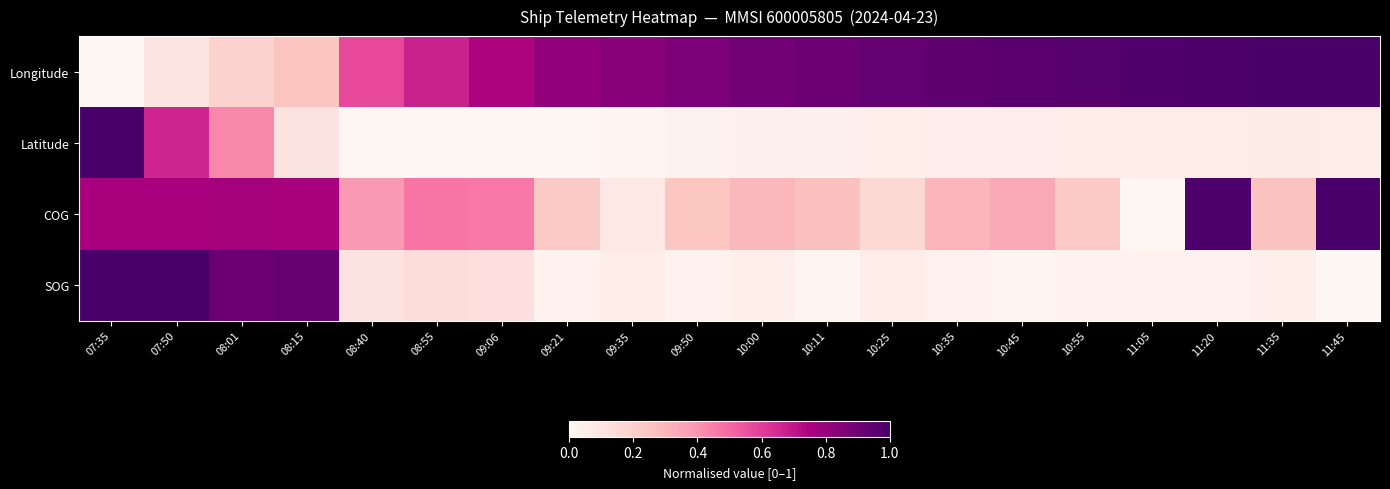

Reading left to right, list all the values displayed in this chart.

Longitude: 07:35=0.0	07:50=0.1	08:01=0.2	08:15=0.3	08:40=0.6	08:55=0.7	09:06=0.7	09:21=0.8	09:35=0.8	09:50=0.9	10:00=0.9	10:11=0.9	10:25=0.9	10:35=0.9	10:45=1.0	10:55=1.0	11:05=1.0	11:20=1.0	11:35=1.0	11:45=1.0
Latitude: 07:35=1.0	07:50=0.7	08:01=0.4	08:15=0.1	08:40=0.0	08:55=0.0	09:06=0.0	09:21=0.0	09:35=0.0	09:50=0.0	10:00=0.0	10:11=0.0	10:25=0.0	10:35=0.1	10:45=0.1	10:55=0.1	11:05=0.1	11:20=0.1	11:35=0.1	11:45=0.1
COG: 07:35=0.8	07:50=0.8	08:01=0.8	08:15=0.8	08:40=0.4	08:55=0.5	09:06=0.5	09:21=0.2	09:35=0.1	09:50=0.2	10:00=0.3	10:11=0.3	10:25=0.2	10:35=0.3	10:45=0.3	10:55=0.2	11:05=0.0	11:20=1.0	11:35=0.3	11:45=1.0
SOG: 07:35=1.0	07:50=1.0	08:01=0.9	08:15=0.9	08:40=0.1	08:55=0.1	09:06=0.1	09:21=0.0	09:35=0.1	09:50=0.0	10:00=0.0	10:11=0.0	10:25=0.1	10:35=0.0	10:45=0.0	10:55=0.0	11:05=0.0	11:20=0.0	11:35=0.0	11:45=0.0